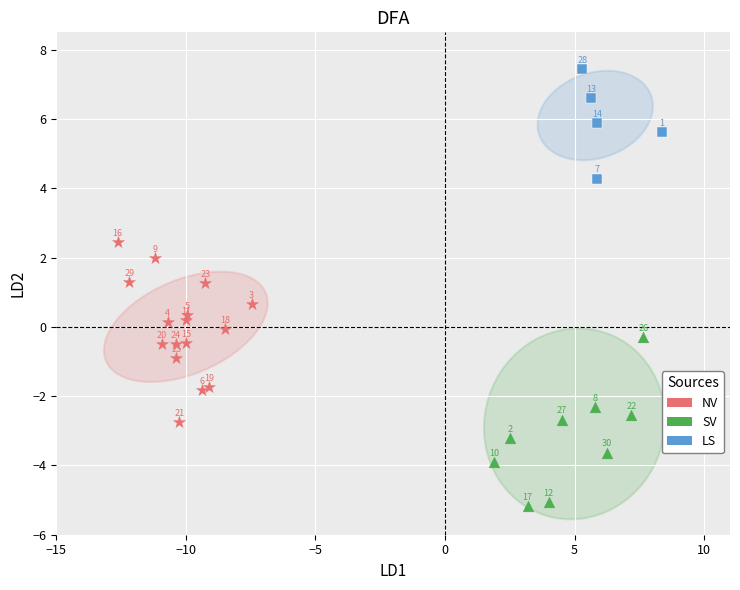

Which series reaches the minimum Y coordinate?

SV